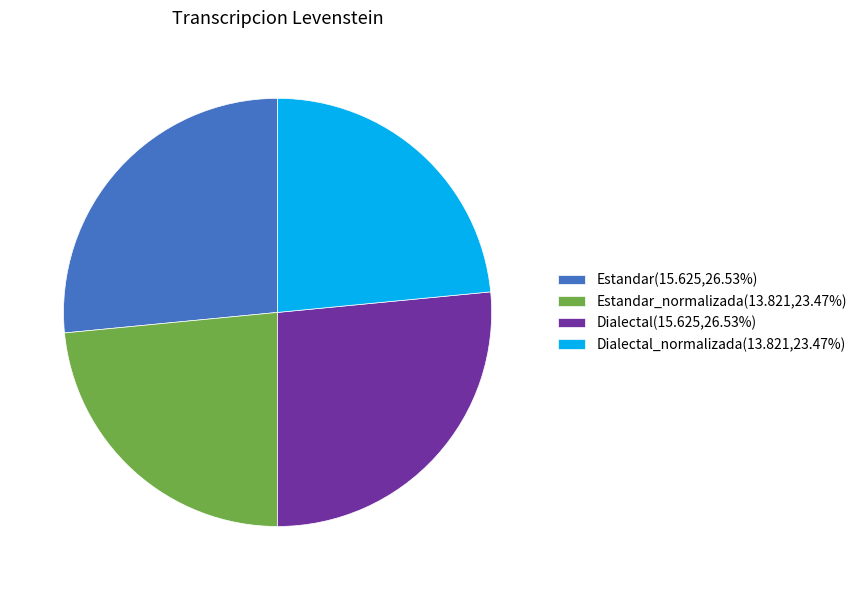

Is Dialectal_normalizada(13.821,23.47%) the majority of the pie?

No